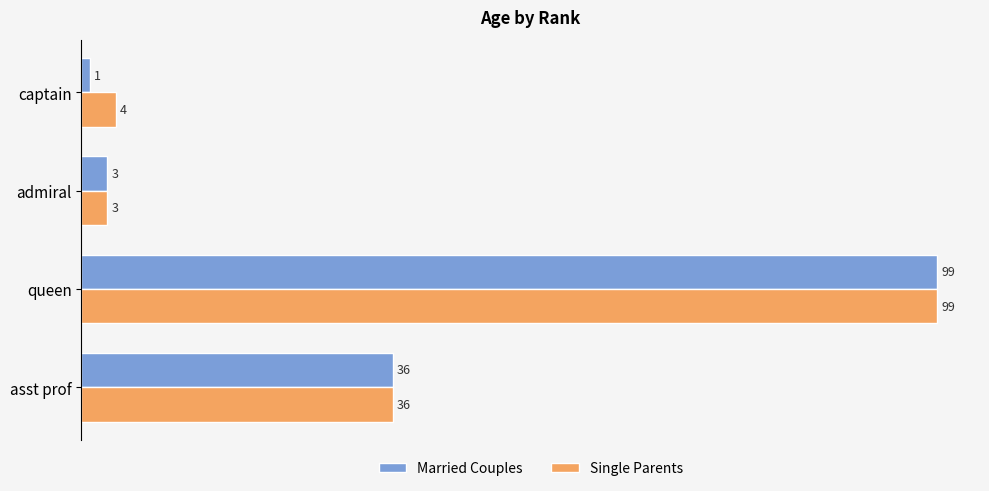

At which label is Married Couples closest to 50?

asst prof